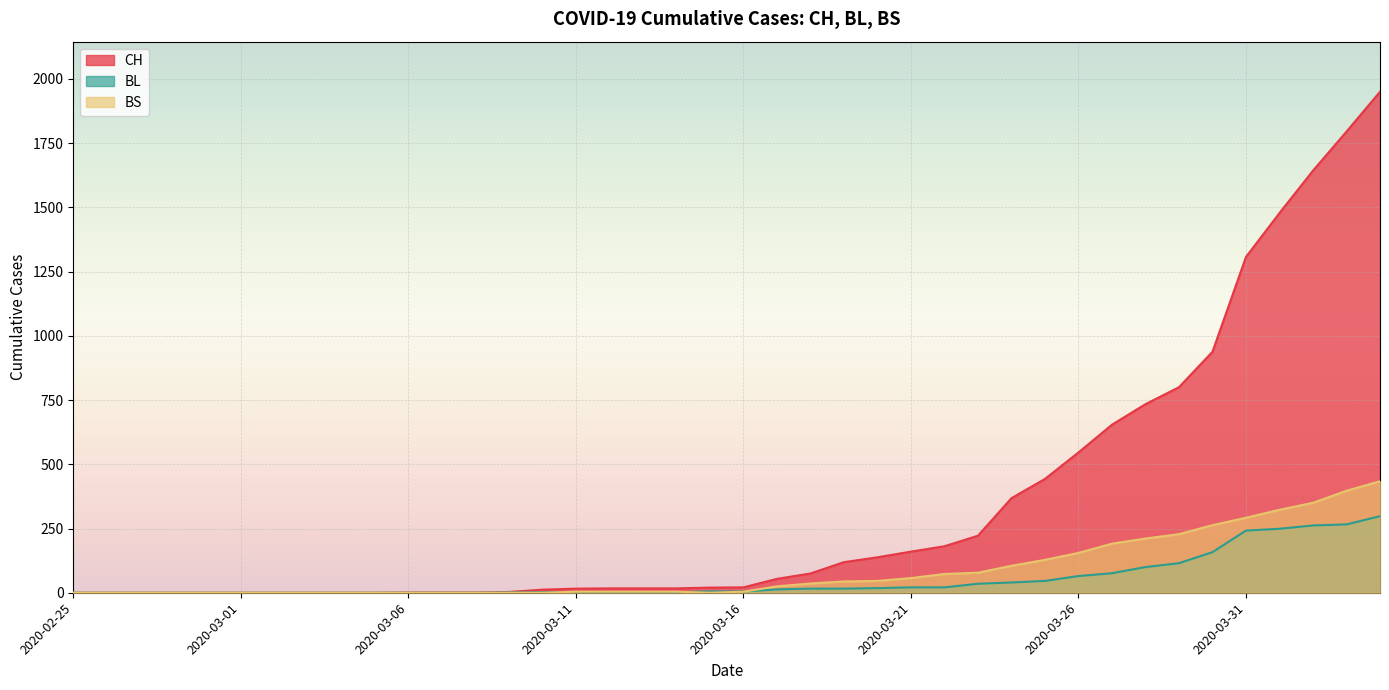

Reading left to right, transcribe all the data shown in this chart.

CH: 0	0	0	0	0	0	0	0	0	0	1	1	1	3	12	16	17	17	17	20	21	54	75	119	138	160	181	222	368	443	546	654	734	800	938	1307	1478	1643	1795	1950
BL: 0	0	0	0	0	0	0	0	0	0	0	0	0	1	2	2	2	2	2	5	5	13	16	16	18	21	21	35	40	46	65	76	100	115	158	242	249	262	266	298
BS: 0	0	0	0	0	0	0	0	0	0	0	0	0	0	0	4	4	4	4	0	4	25	36	44	46	57	73	78	105	128	155	191	211	228	263	292	323	350	397	434